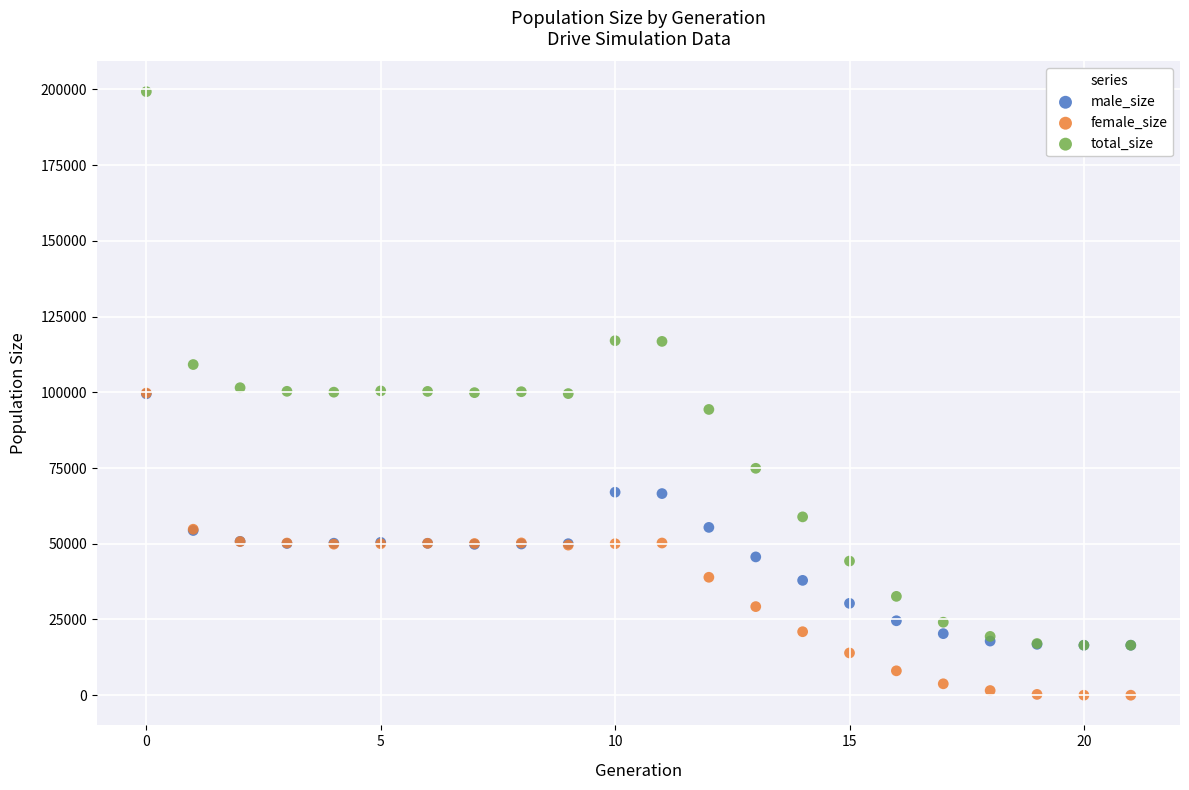

Which series contains the highest Y value?

total_size